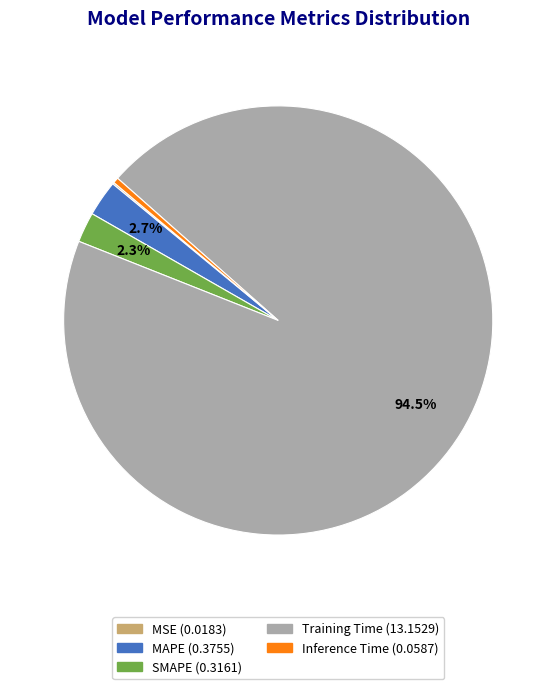

Which has a higher value, Inference Time or Training Time?

Training Time